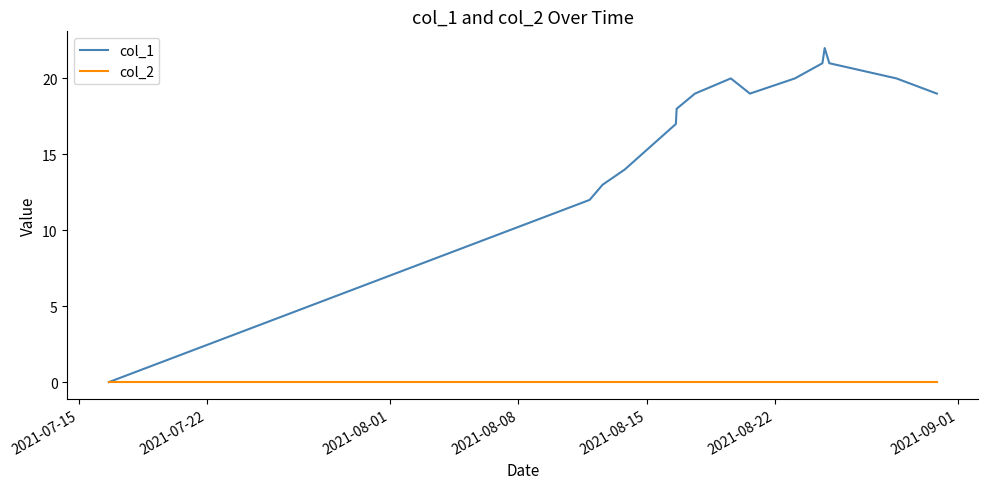

List the series in order of their overall mean, lowest first.

col_2, col_1